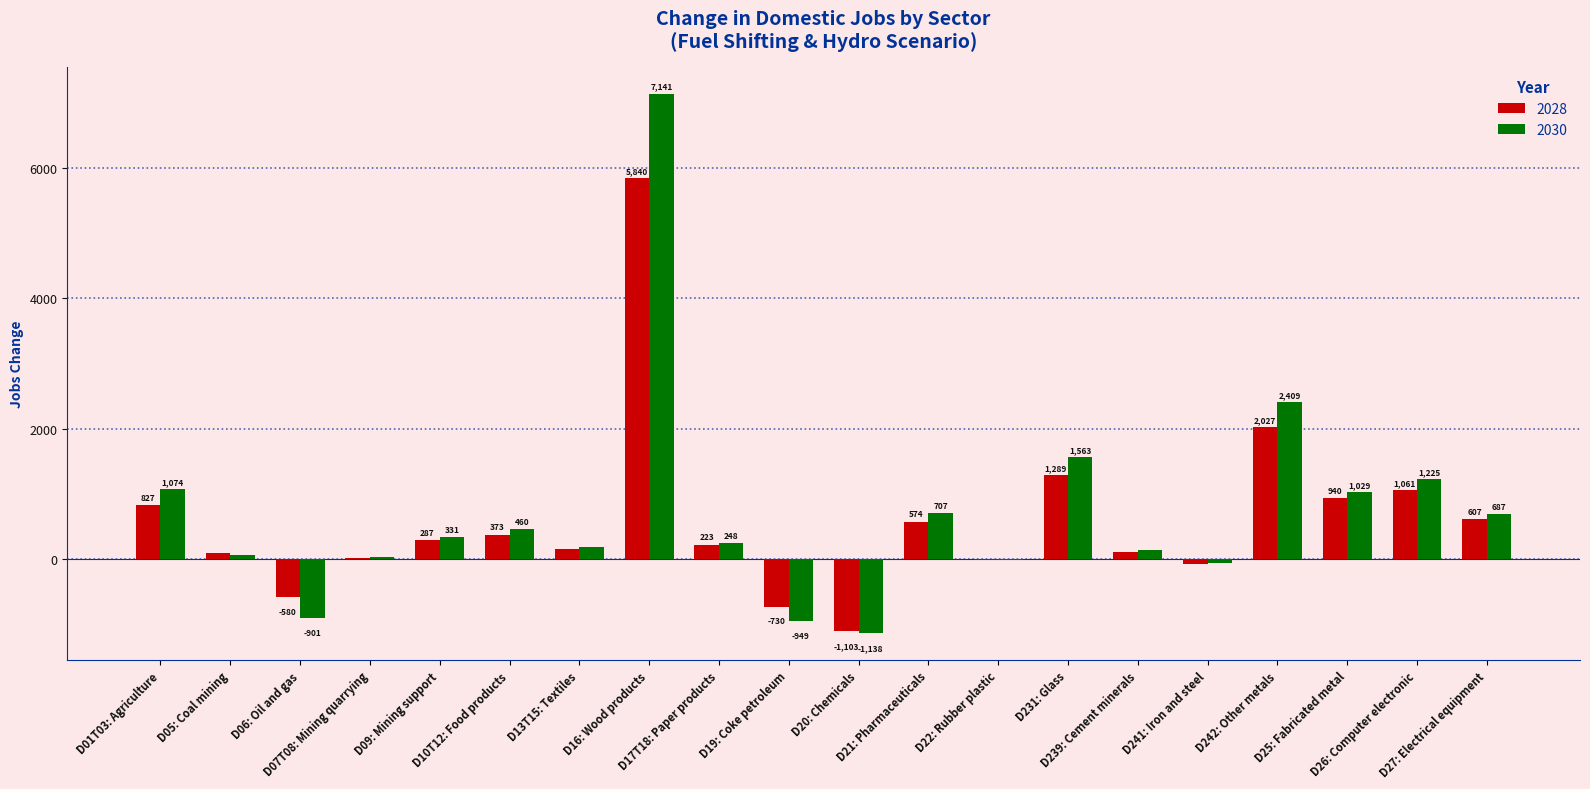

Where does the 2030 series first go above 331?

D01T03: Agriculture